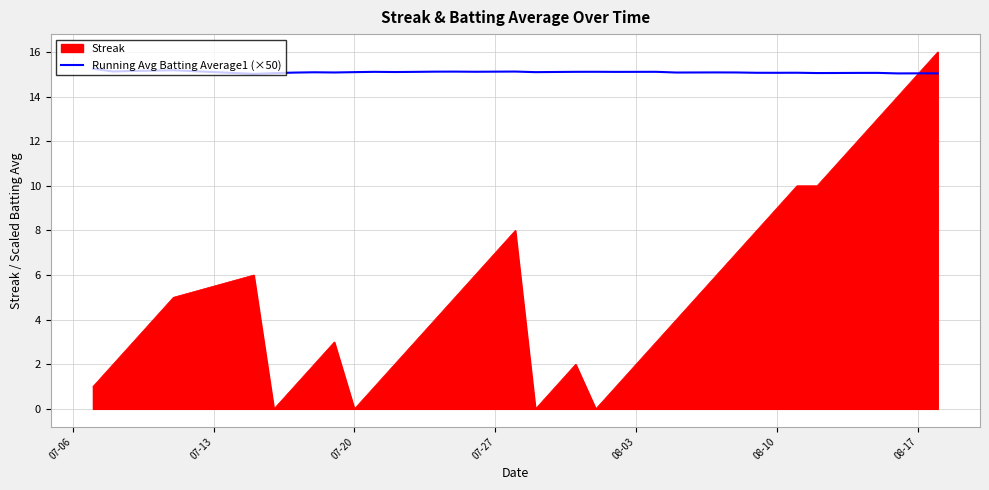

List the series in order of their peak value, lowest first.

Running Avg Batting Average1 (×50), Streak